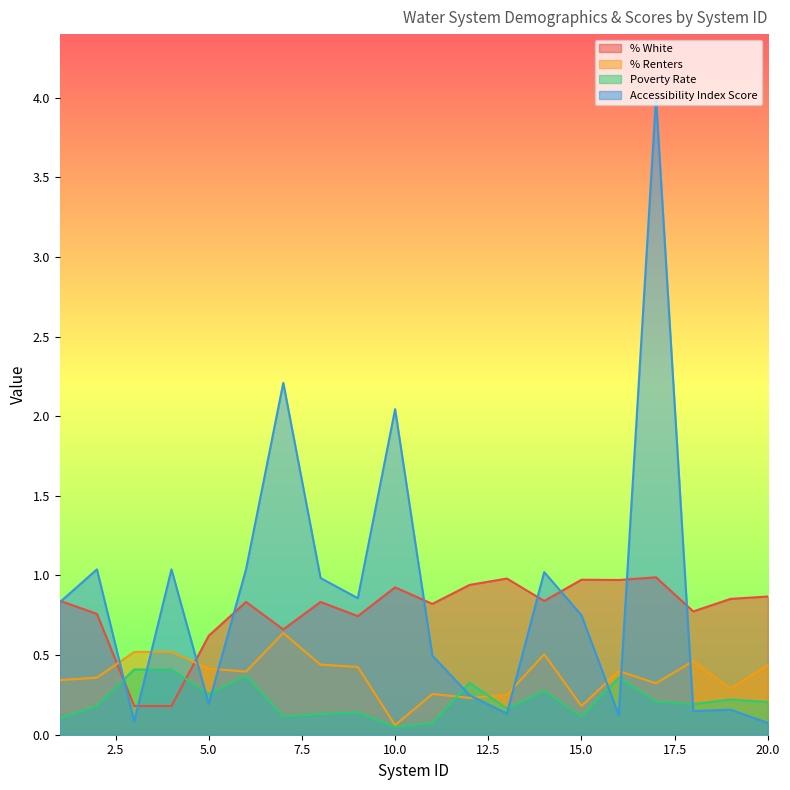

In % White, how many points are higher than both neighbors (excluding endpoints)?

6